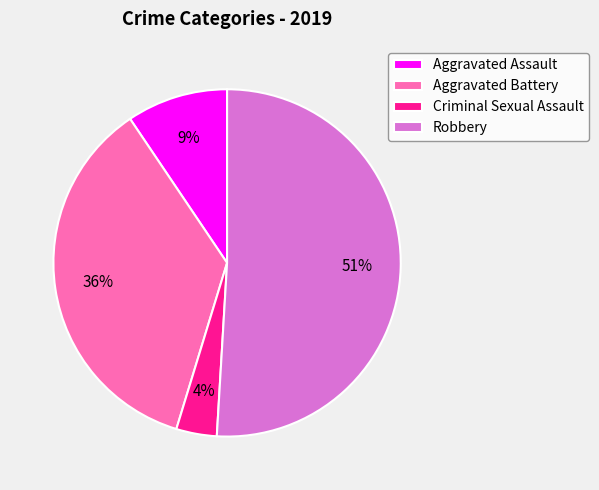

Is the sum of Robbery and Criminal Sexual Assault greater than half?

Yes